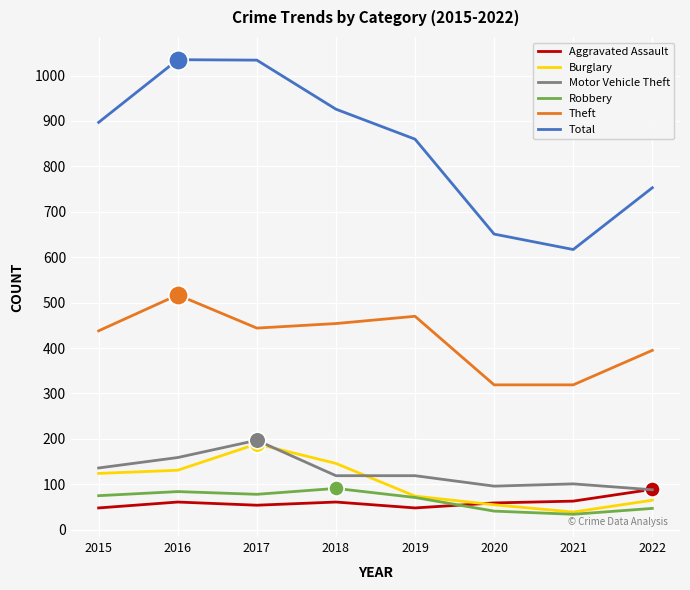

Where does the Theft series first go above 444?

2016